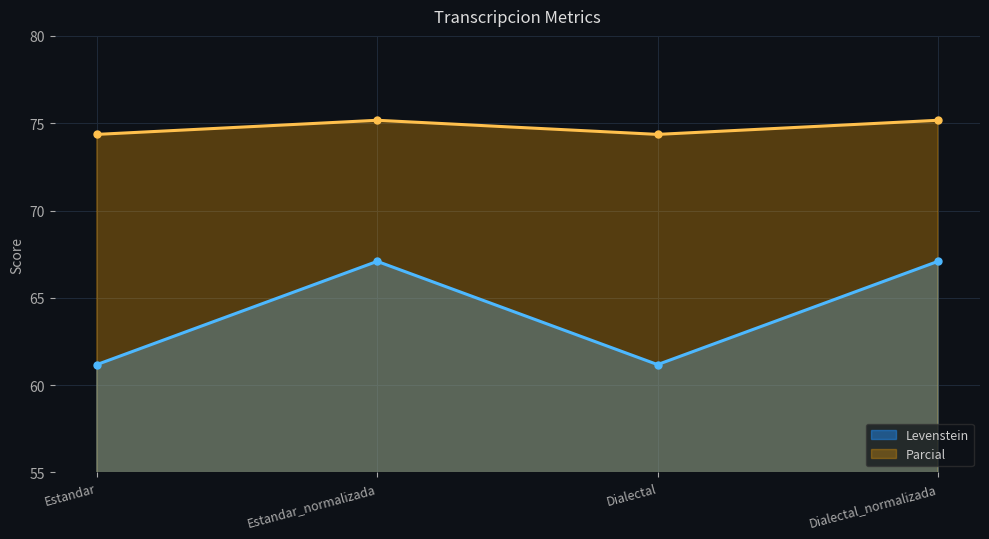

True or false: Levenstein and Parcial cross at least once.

False